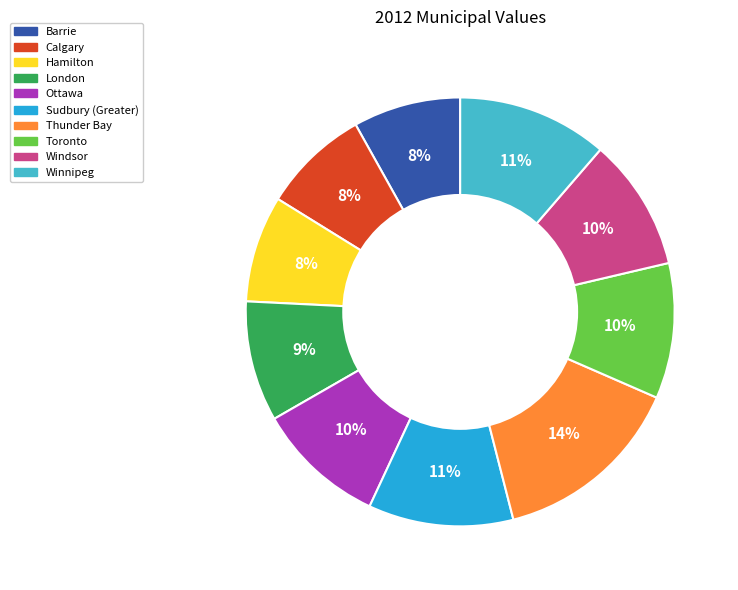

Combined, do Hamilton and Winnipeg account for over 50%?

No